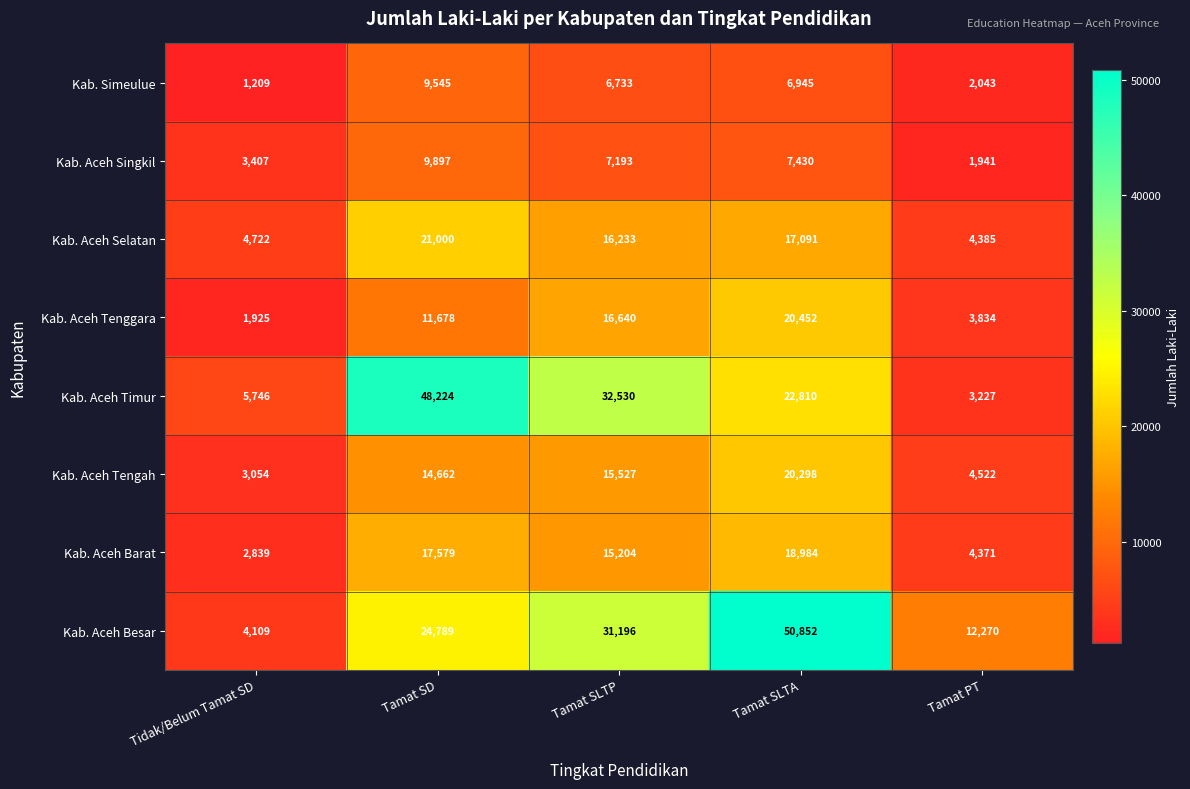

Where is Kab. Aceh Singkil nearest to the value 5919?

Tamat SLTP